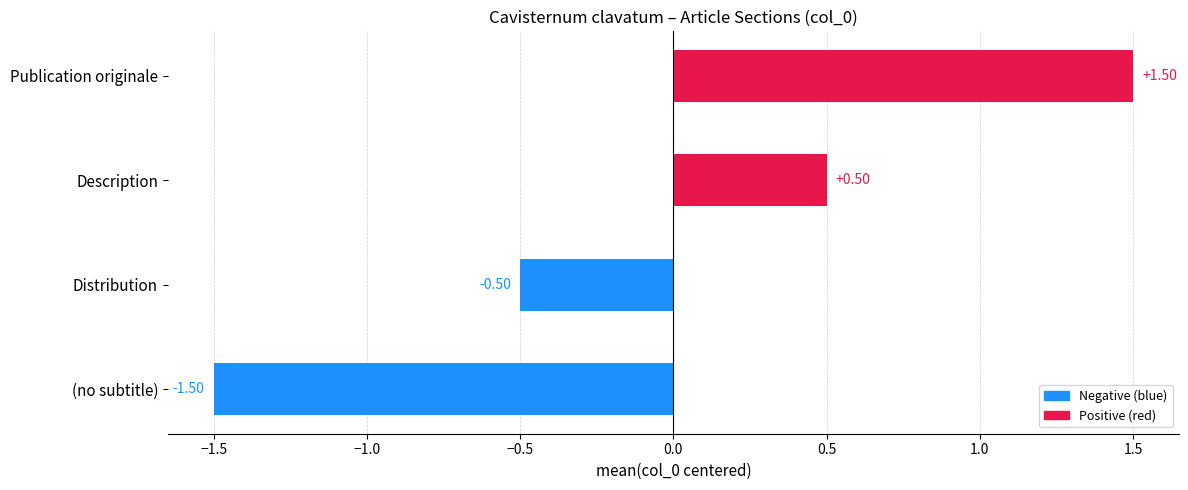

At which category does the chart reach its minimum across all series?

(no subtitle)